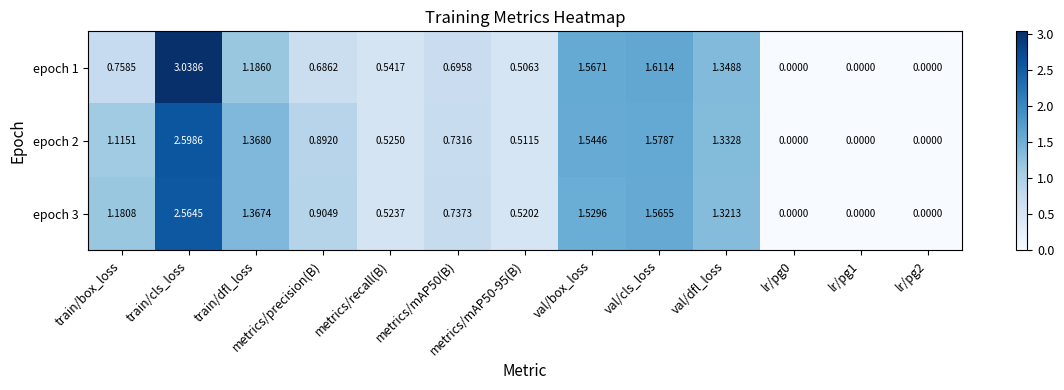

Which label corresponds to the largest value in the chart?

train/cls_loss